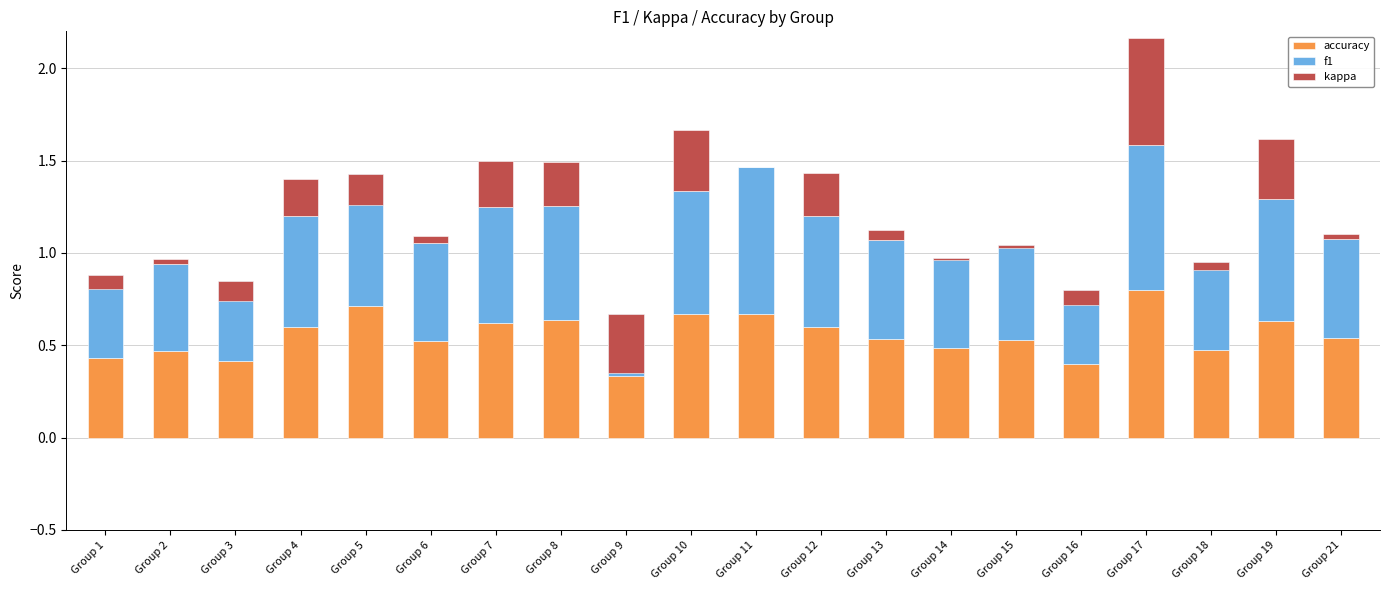

The value of accuracy at Group 12 is 0.6. True or false?

True